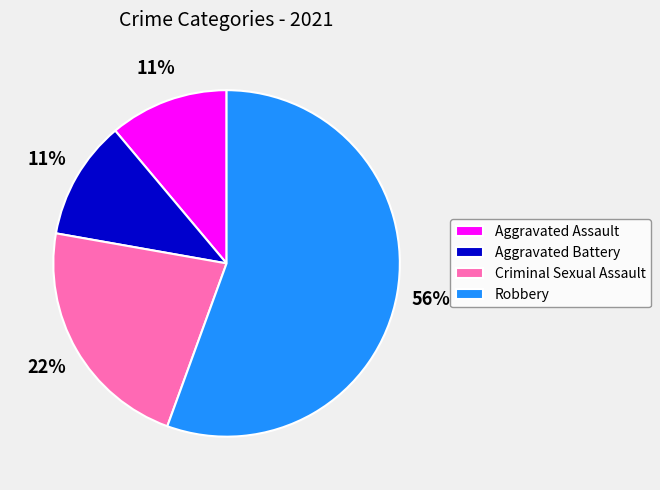

Which has a higher value, Aggravated Assault or Robbery?

Robbery